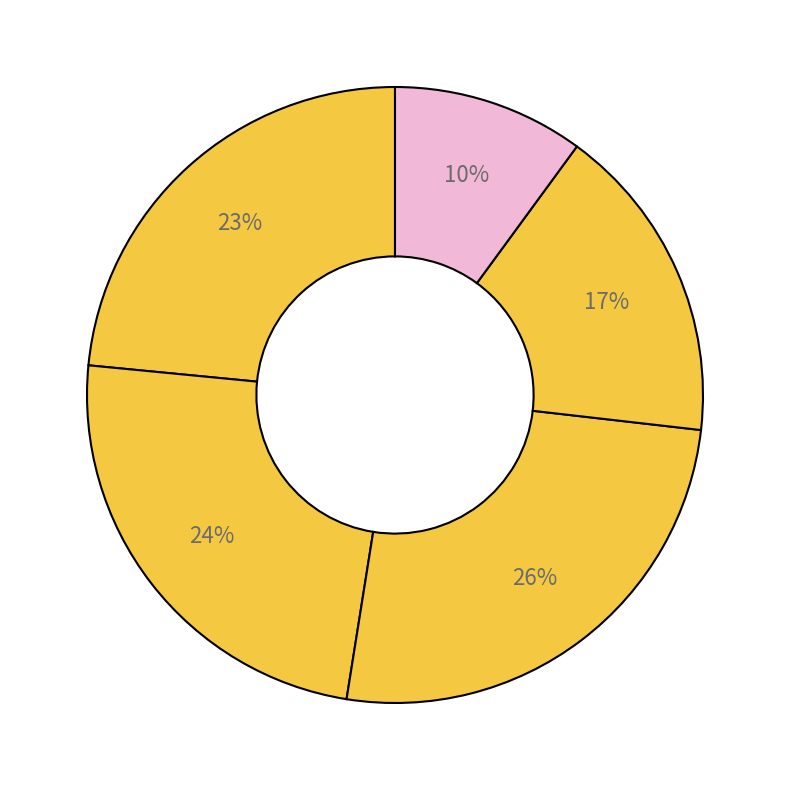

How many slices are in this pie chart?

5